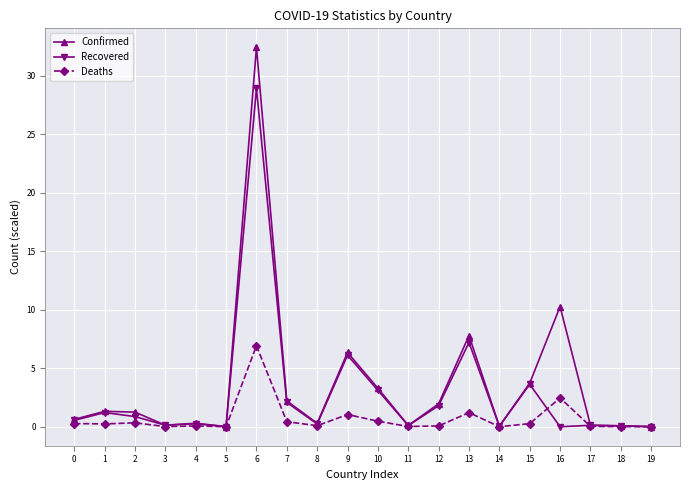

Rank the series by their maximum value, from lowest to highest.

Deaths, Recovered, Confirmed